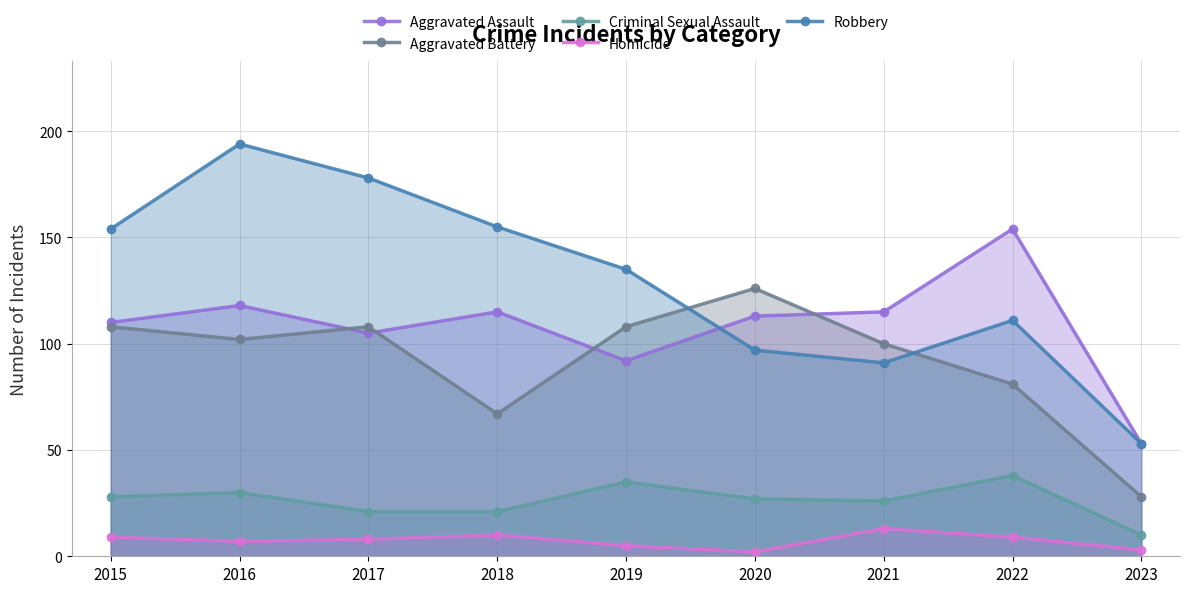

What is the difference between the highest and lowest values at 2017?

170